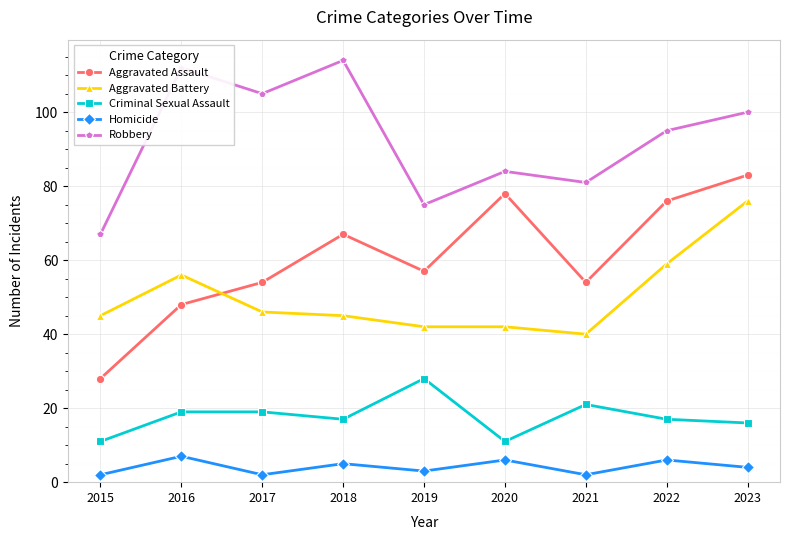

At 2022, list the series in order from smallest to largest.

Homicide, Criminal Sexual Assault, Aggravated Battery, Aggravated Assault, Robbery